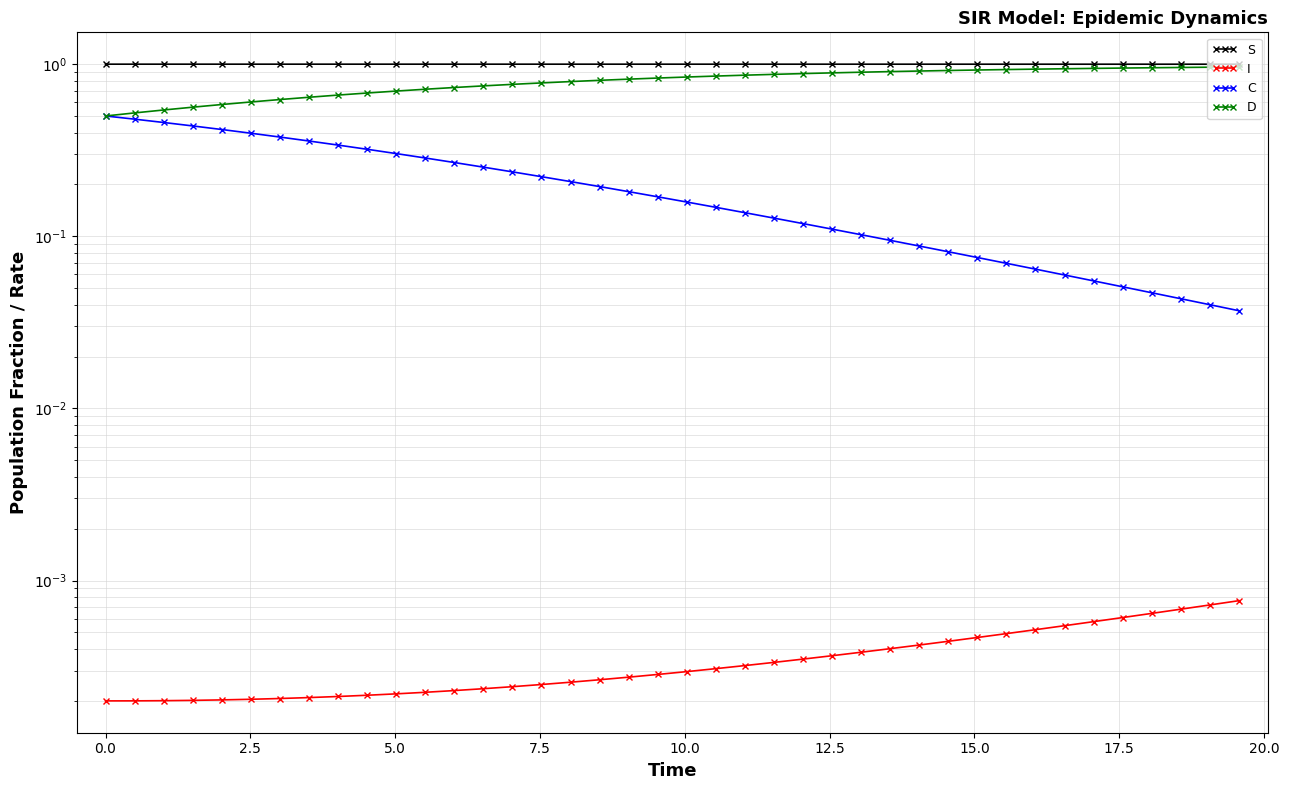

True or false: I and C cross at least once.

False